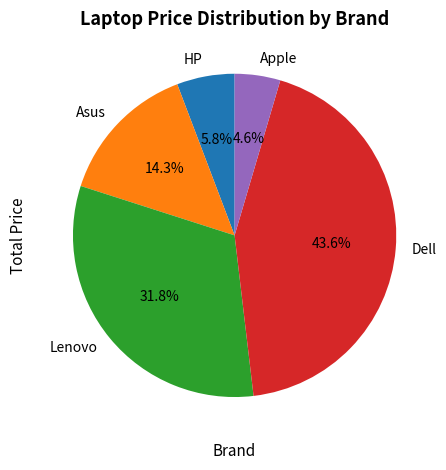

Rank the categories by value from highest to lowest.

Dell, Lenovo, Asus, HP, Apple